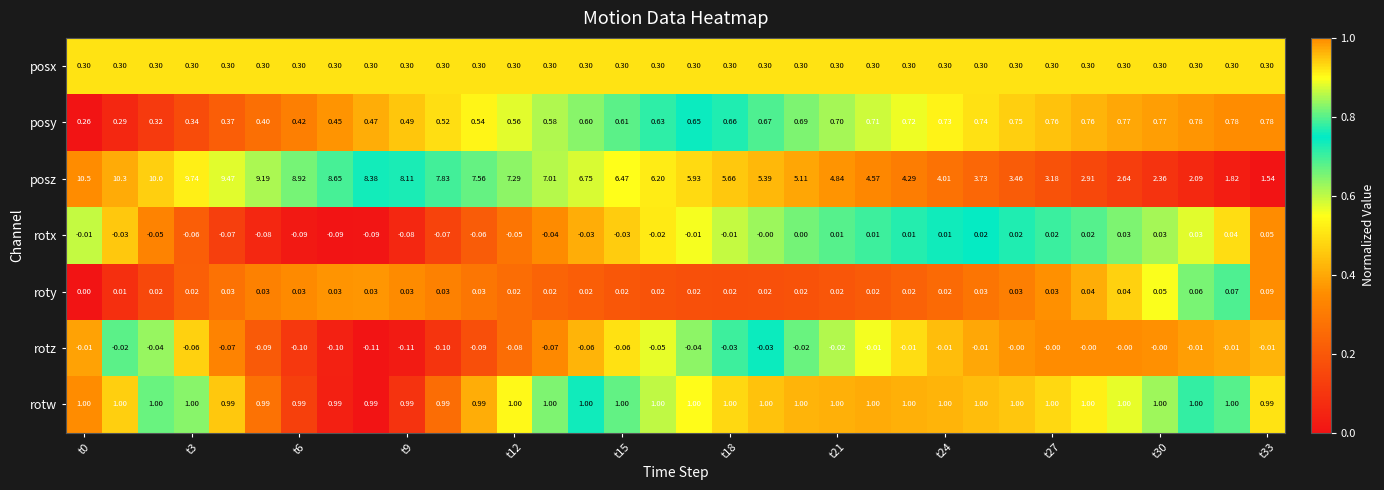

List the series in order of their peak value, lowest first.

rotz, rotx, roty, posx, posy, rotw, posz